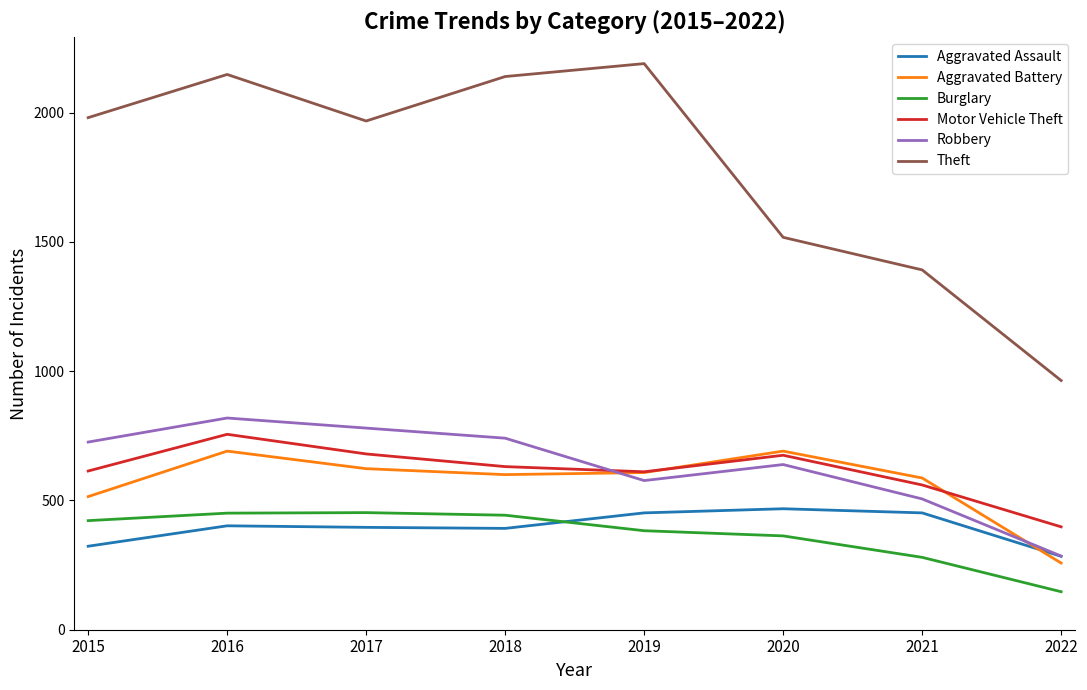

What is the total value across all series at 2016?

5267